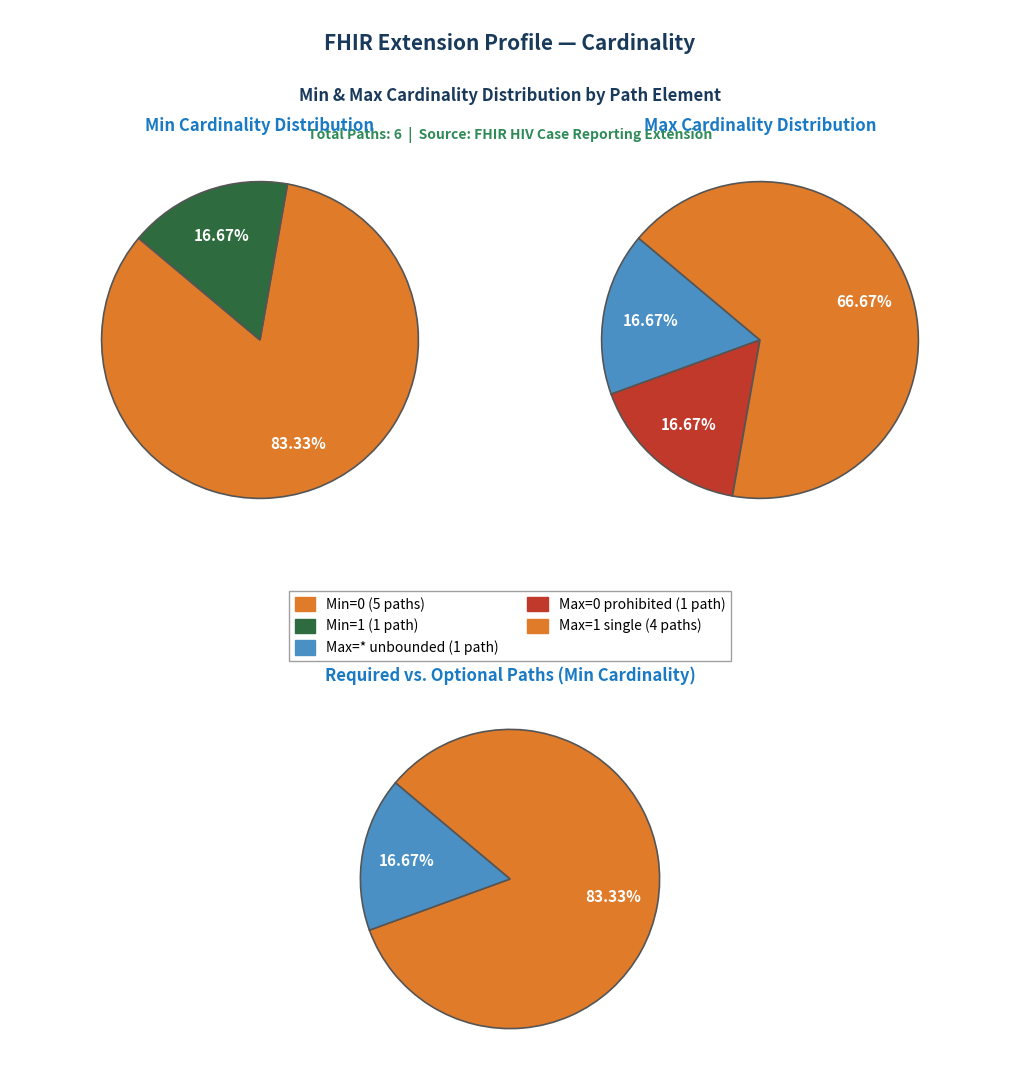

Count the number of slices in the pie.

6